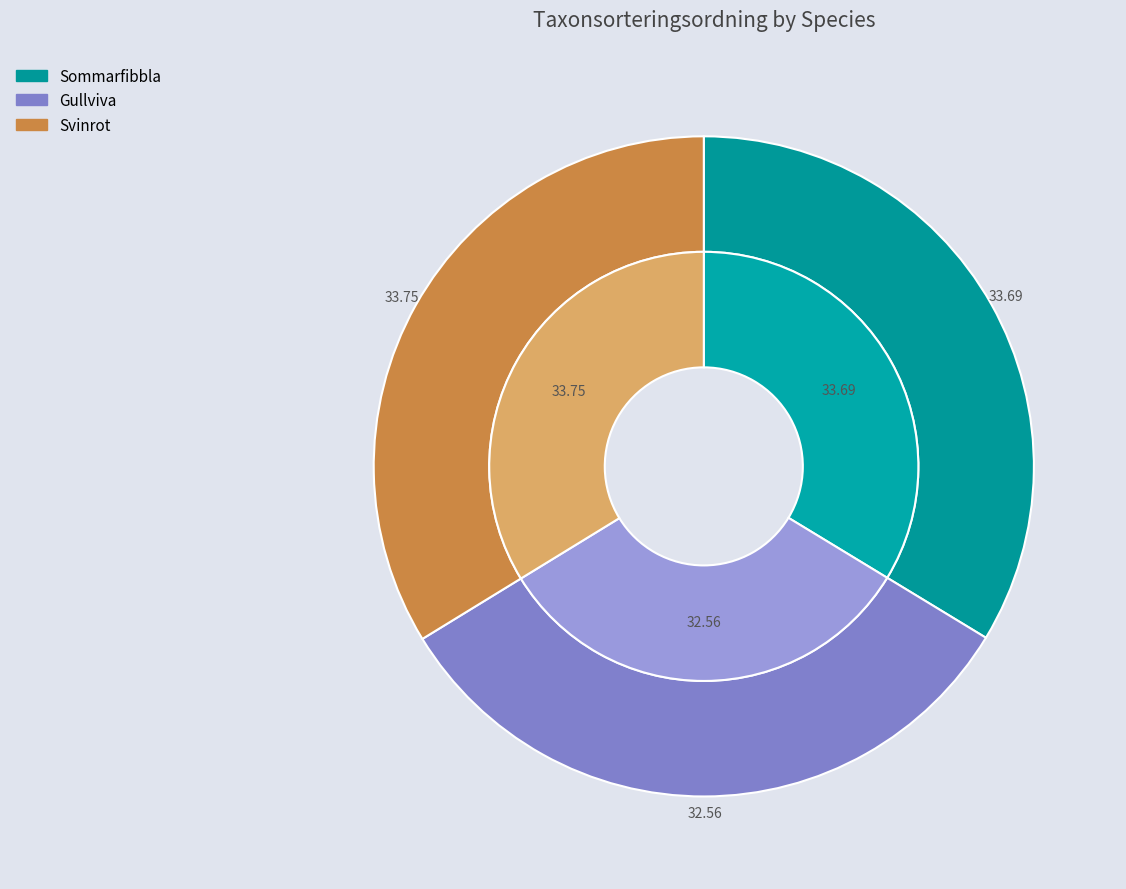

Is there a majority slice in this chart?

No